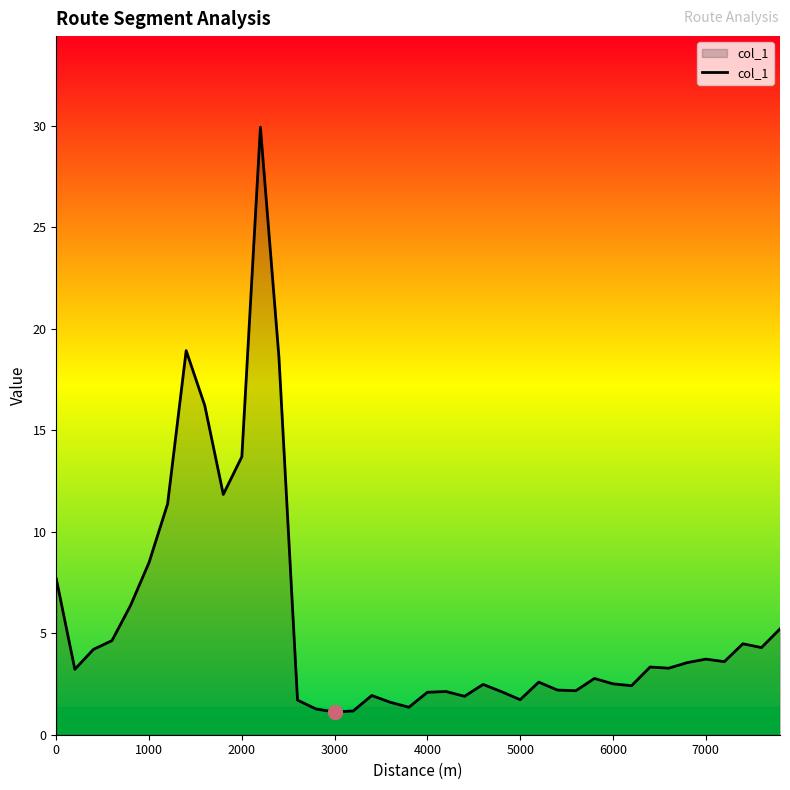

What is the difference between the maximum and minimum values?

28.8